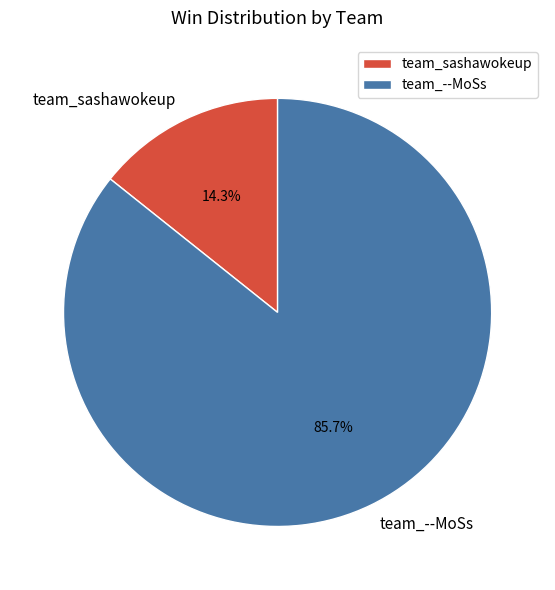

Is there a majority slice in this chart?

Yes